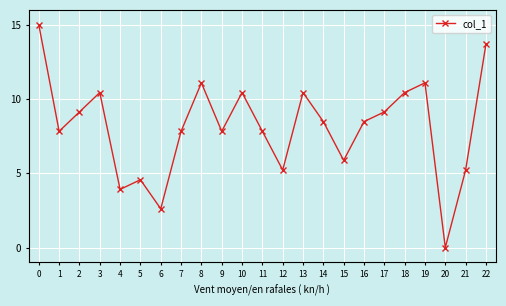

What is the difference between the values at 22 and 9?

5.9